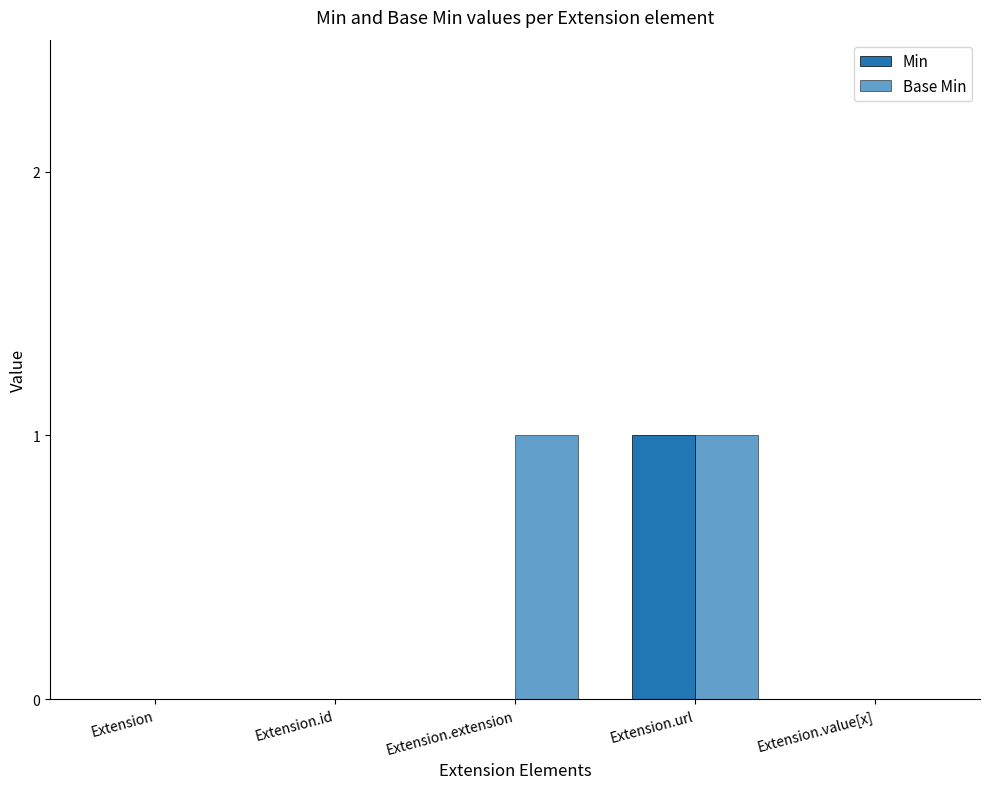

How many series are shown in this chart?

2